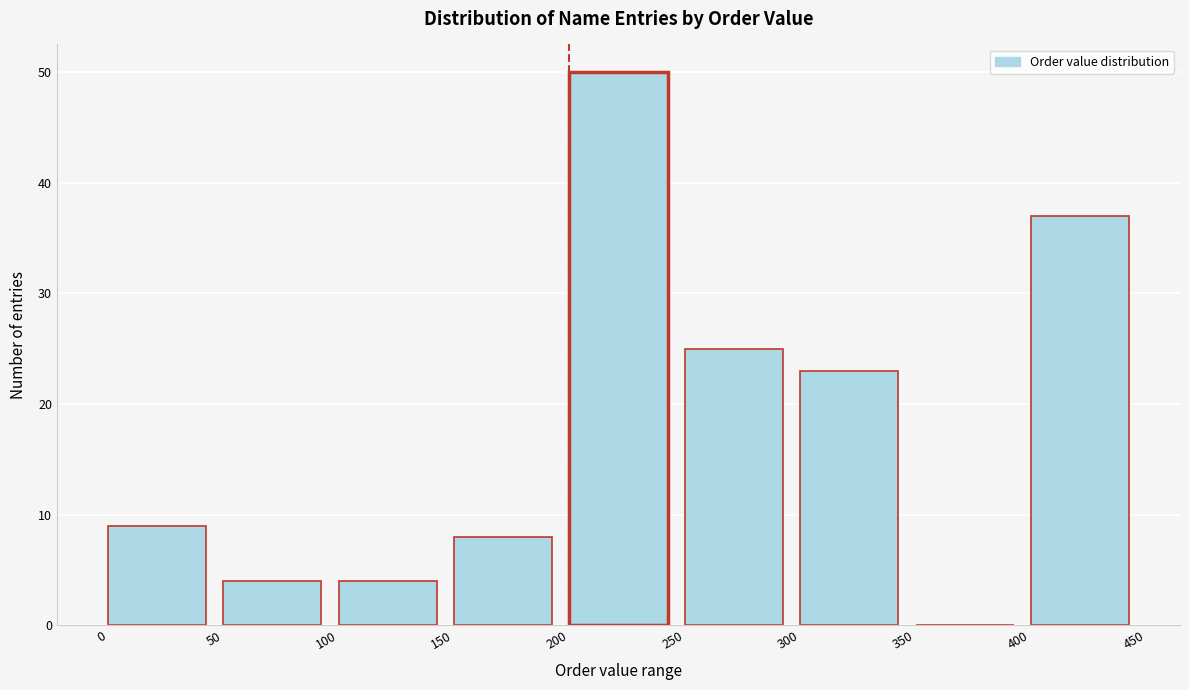

What is the height of the bar covering 50 to 100 on the x-axis? The values are not printed on the chart, so give them approximately, as read against the axis.

4